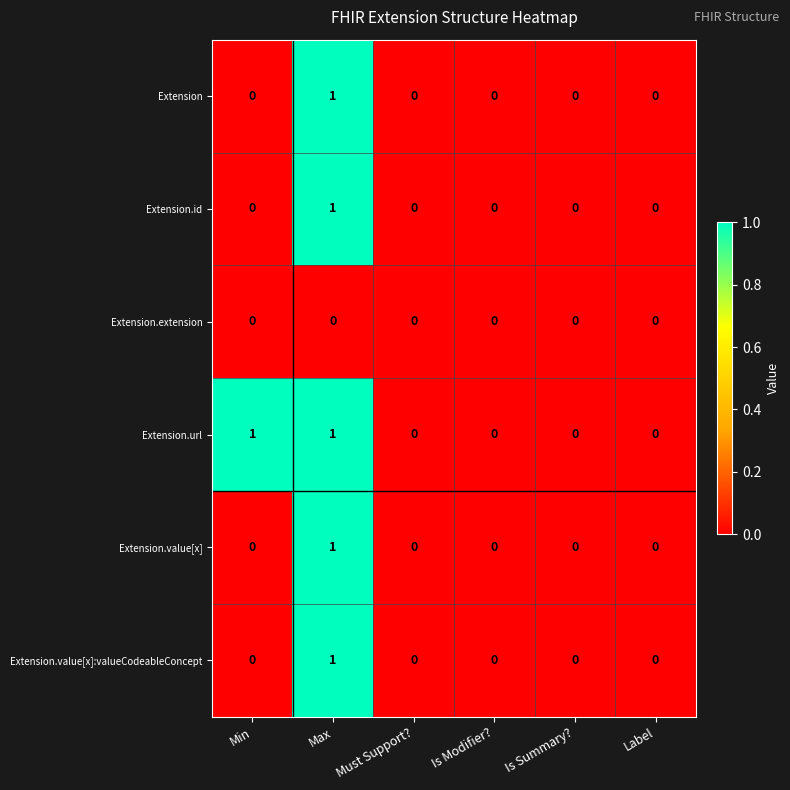

True or false: Extension has a value of 0 at Must Support?.

True